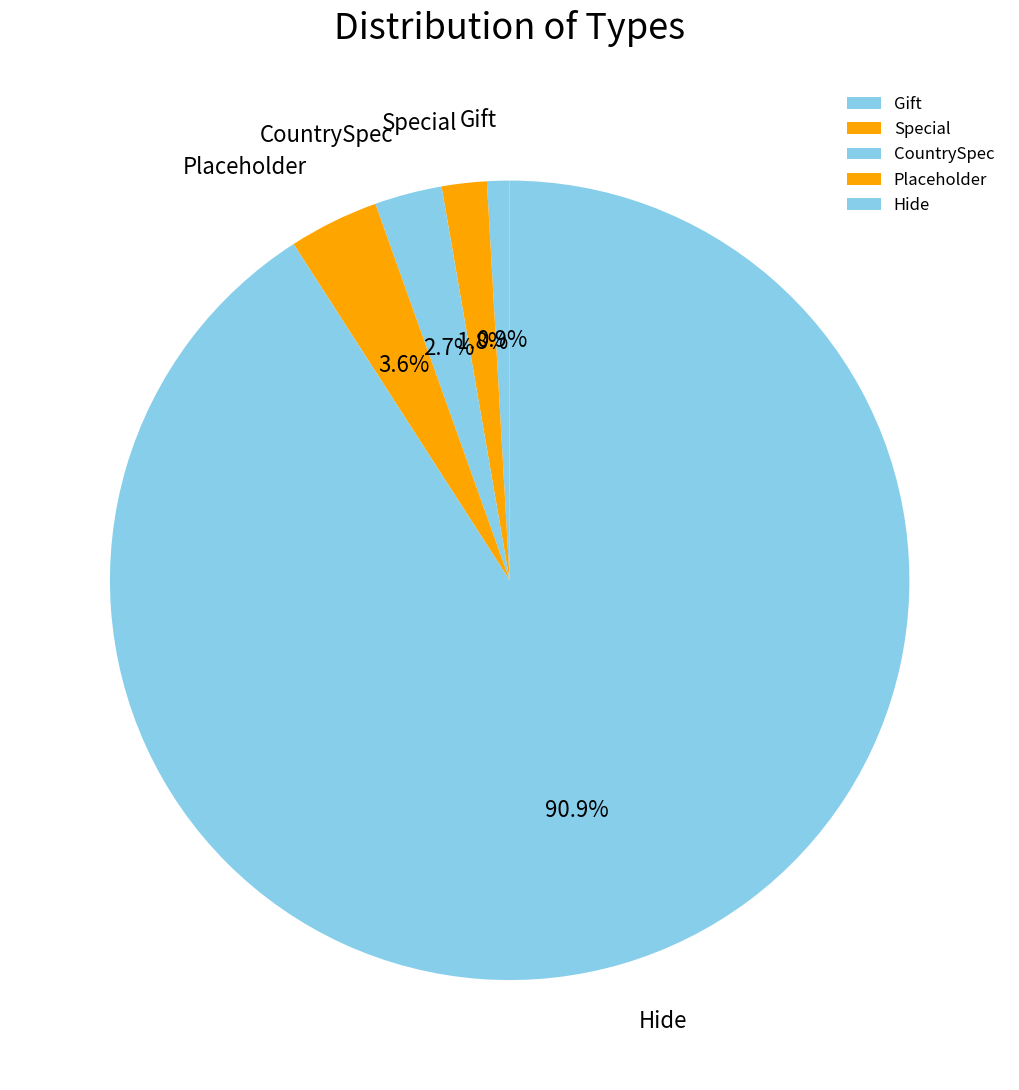

Which has a higher value, Placeholder or CountrySpec?

Placeholder